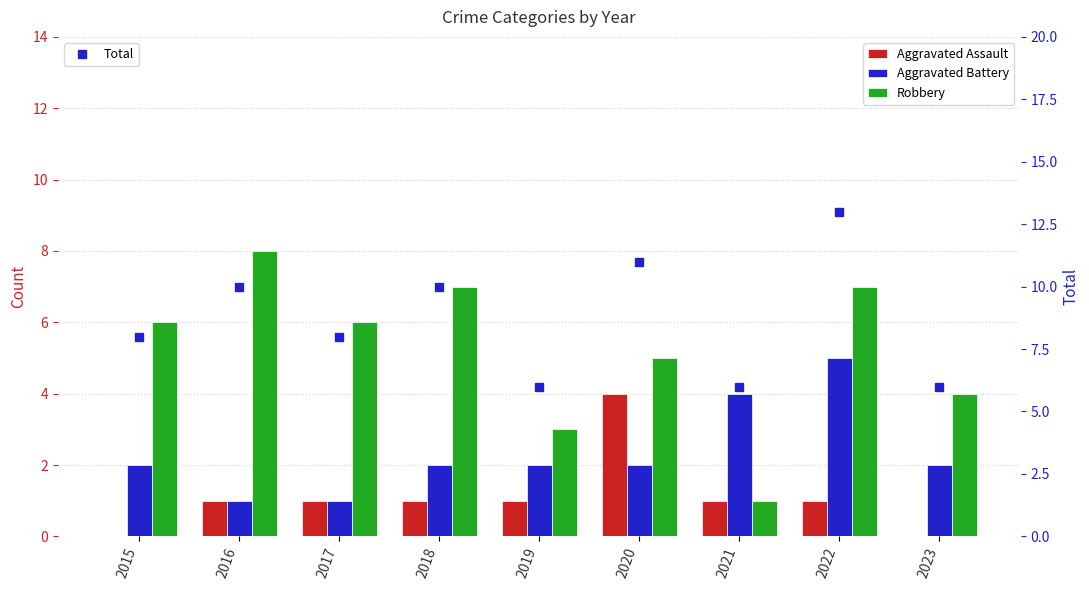

What are all the series names shown in the legend?

Aggravated Assault, Aggravated Battery, Robbery, Total